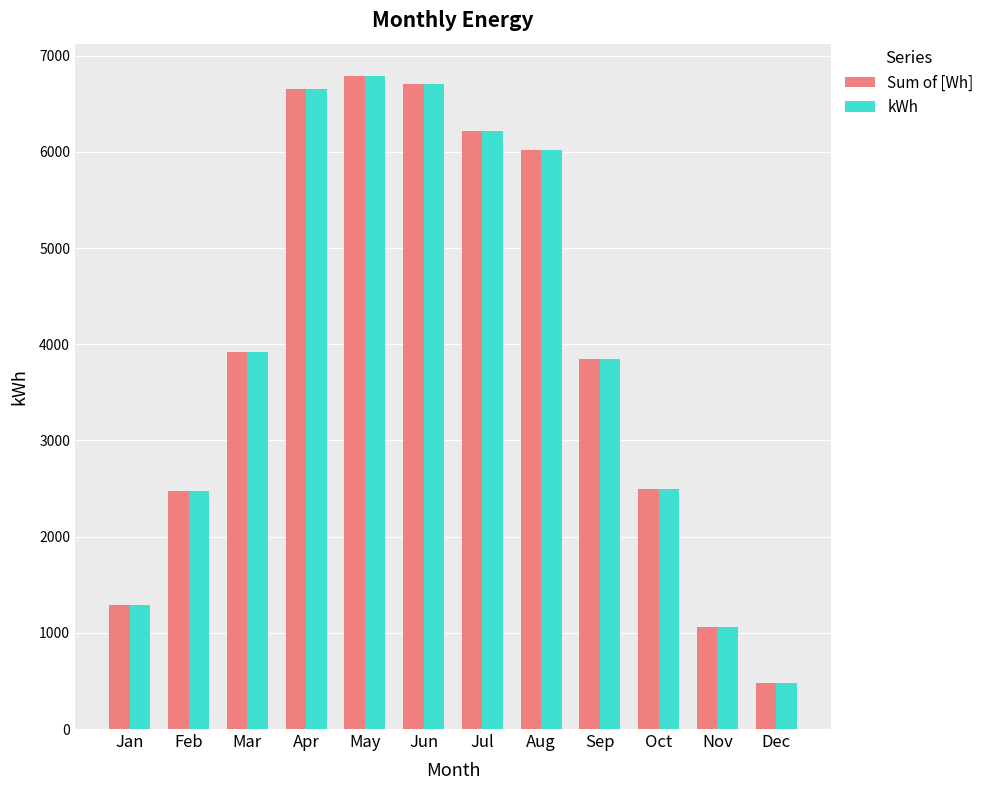

At which category is the sum across all series the highest?

May